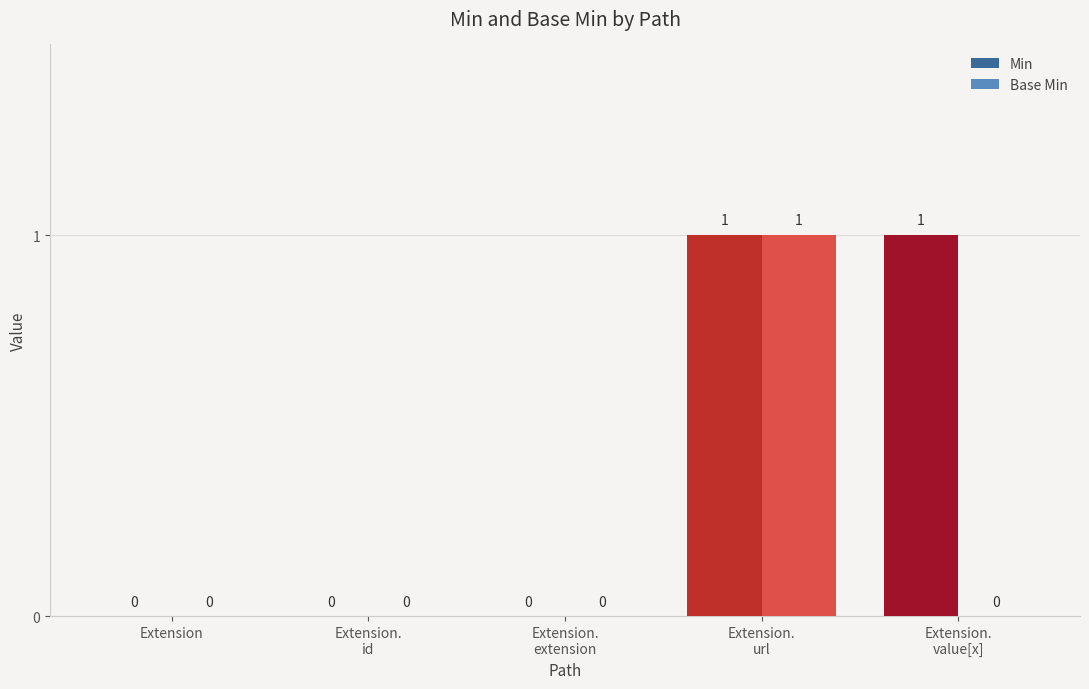

The Base Min series shows 0 at Extension.
id. True or false?

True